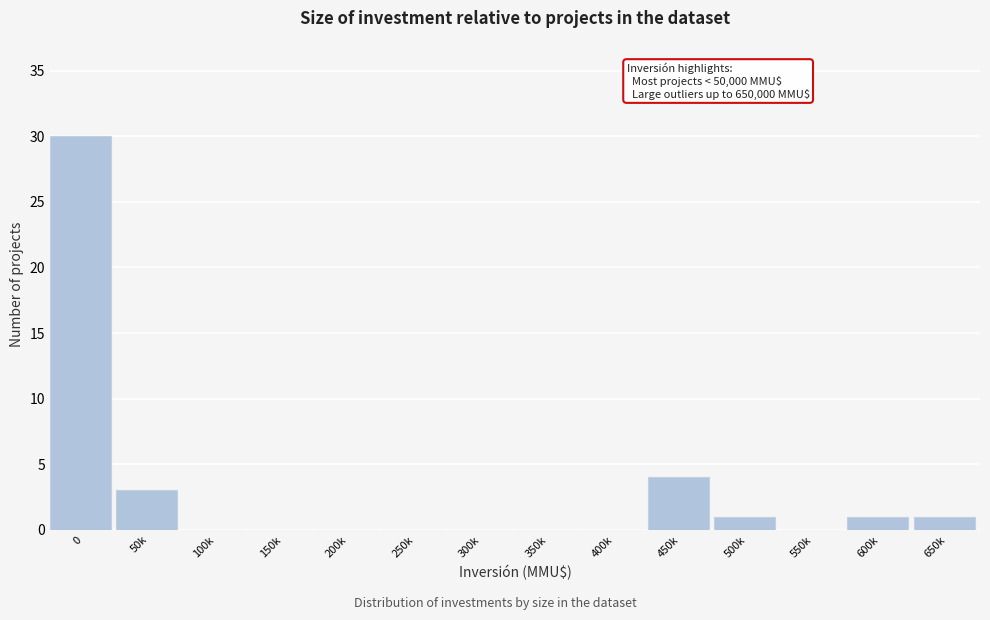

Reading left to right, what are all the values shown in this chart?

0=30	50k=3	100k=0	150k=0	200k=0	250k=0	300k=0	350k=0	400k=0	450k=4	500k=1	550k=0	600k=1	650k=1